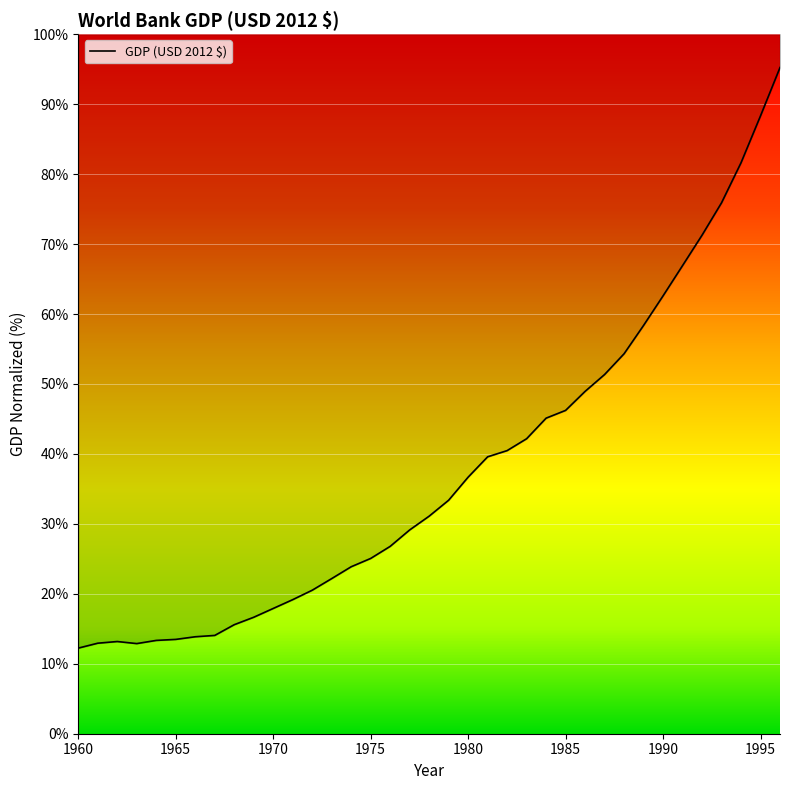

Is it true that the value at 1965 is 13.5?

True